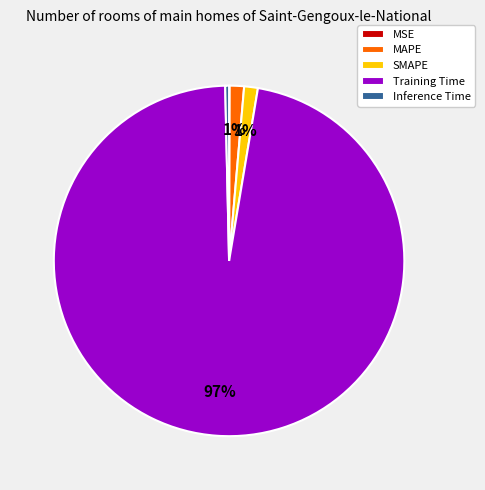

To the nearest percent, what is the average slice percentage?

20%